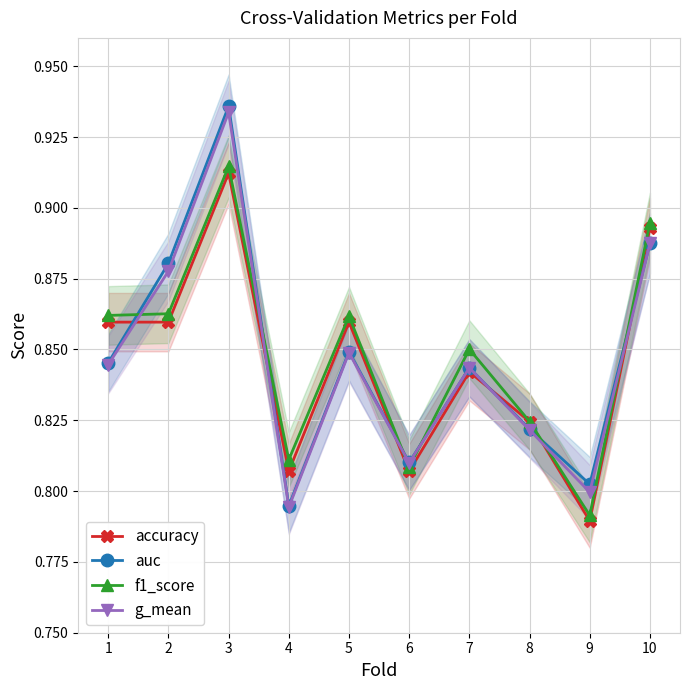

What is the value of the accuracy point at the 9th from the left?

0.8